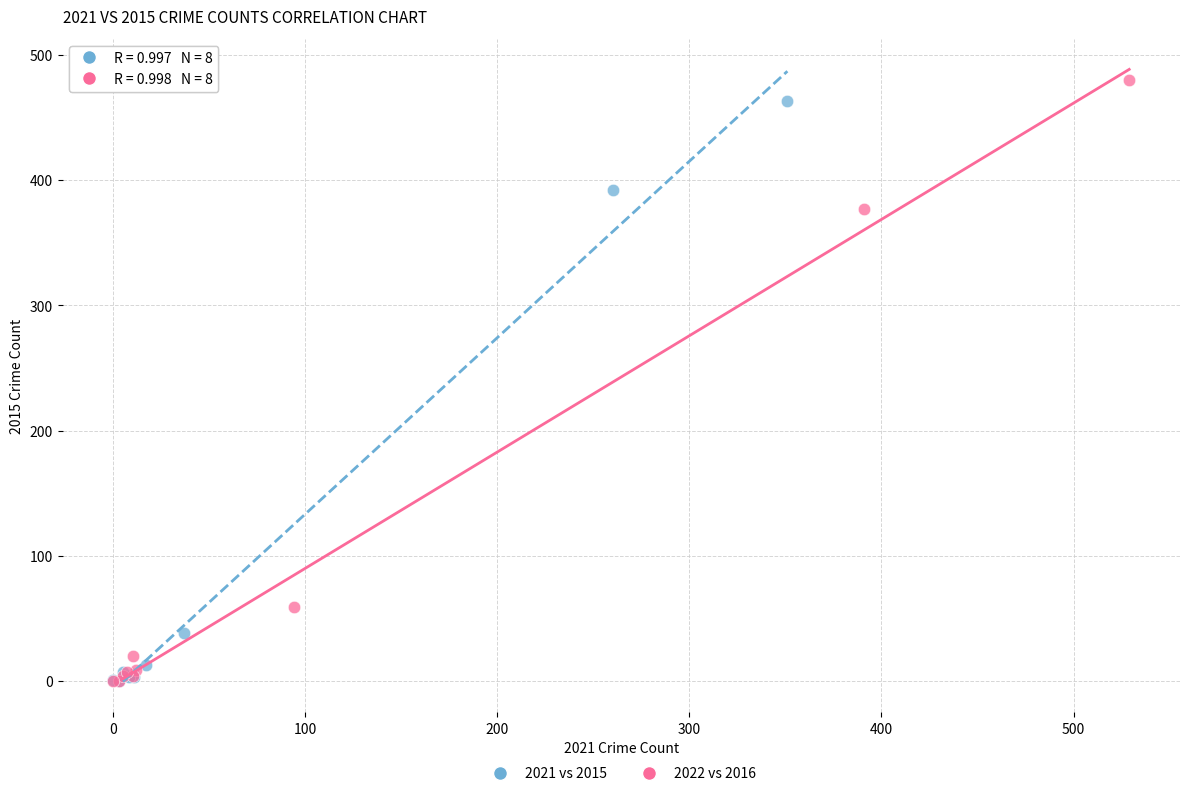

Which series has the widest spread of Y values?

2022 vs 2016